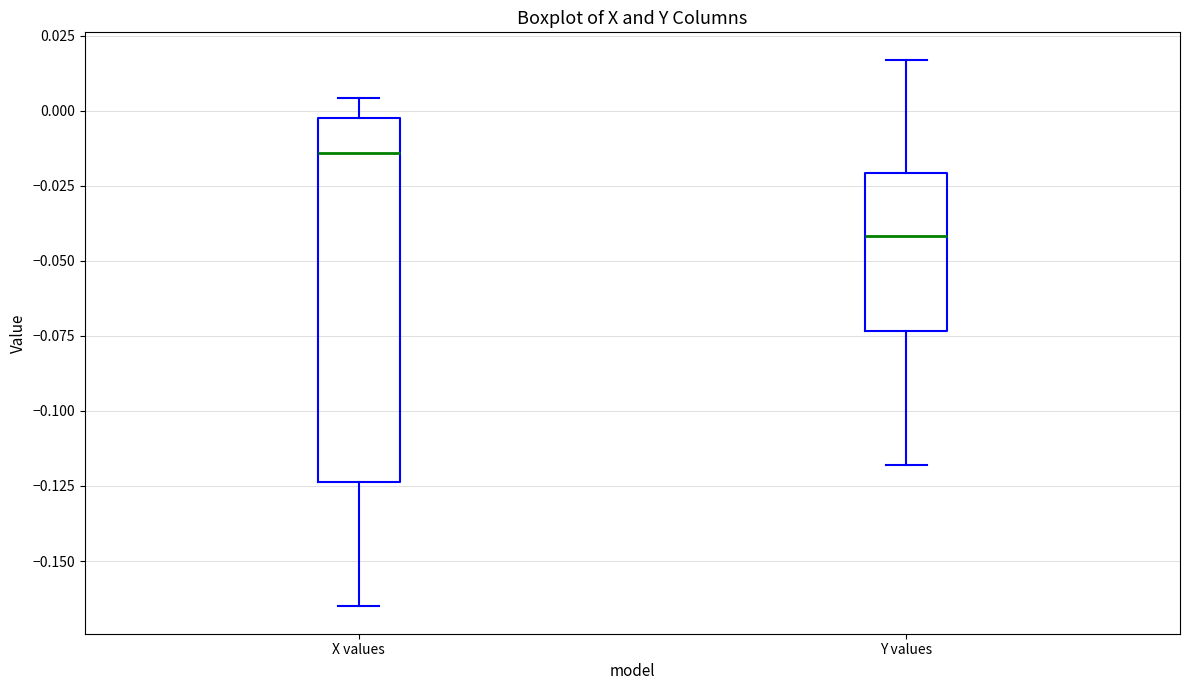

Where is the lower edge of the box for X values on the y-axis? The values are not printed on the chart, so give them approximately, as read against the axis.

-0.125